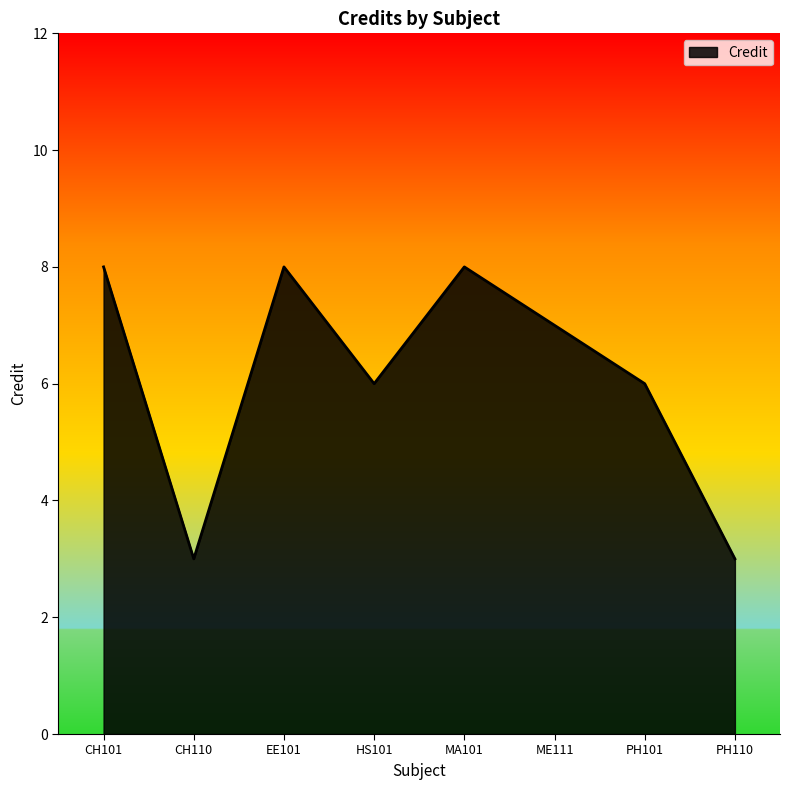

What is the difference between the maximum and minimum values?

5